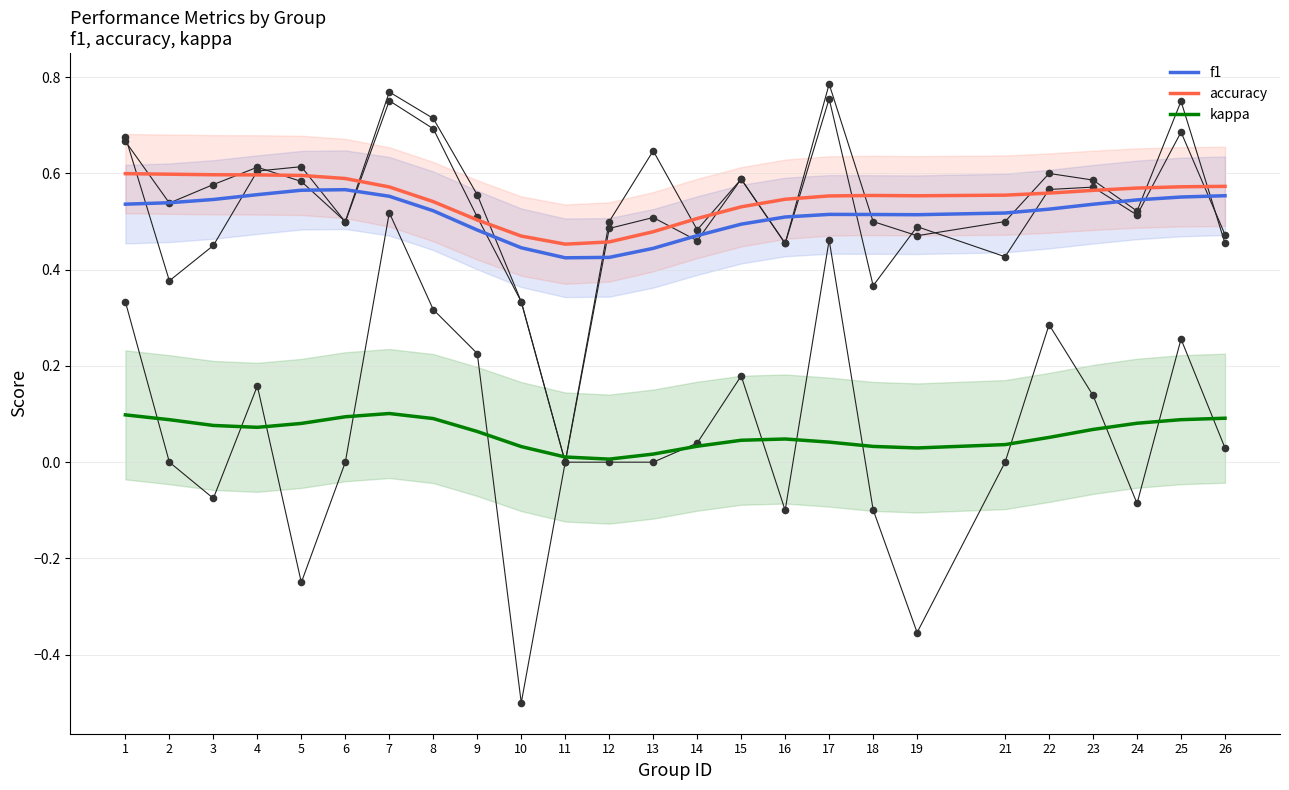

Which series has the largest total across all categories?

accuracy